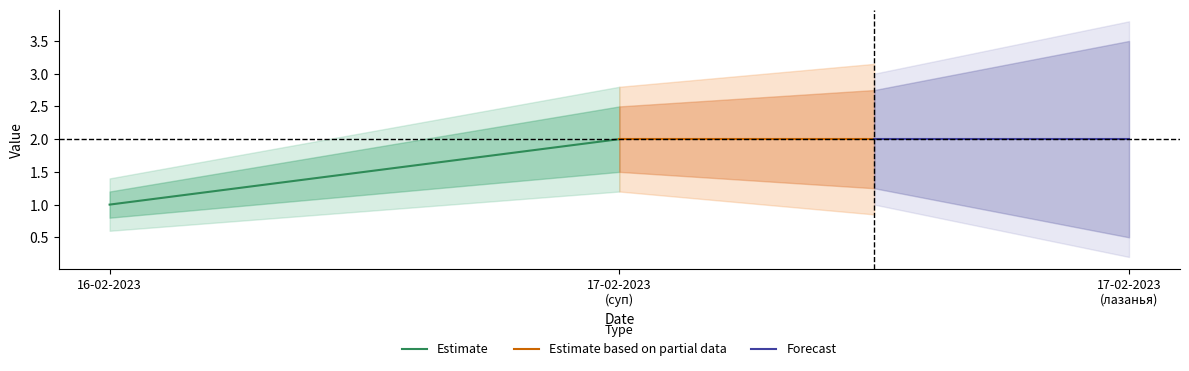

Which category has the highest value across all series?

17-02-2023